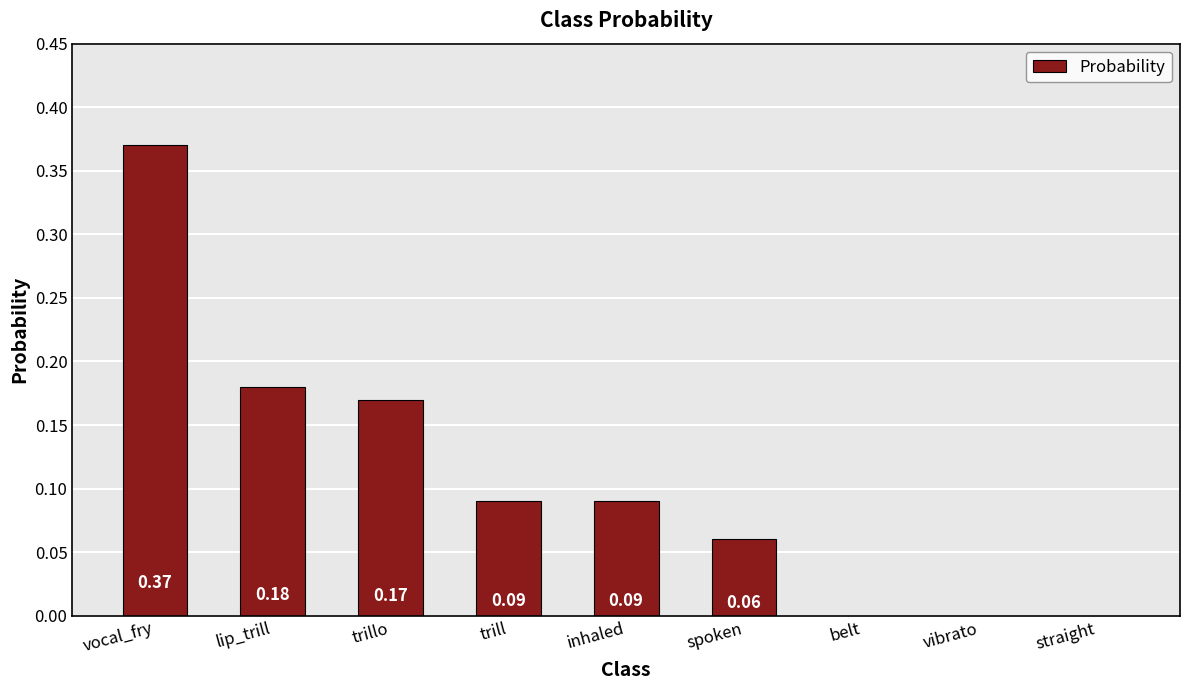

What is the change in value from vocal_fry to vibrato?

-0.4